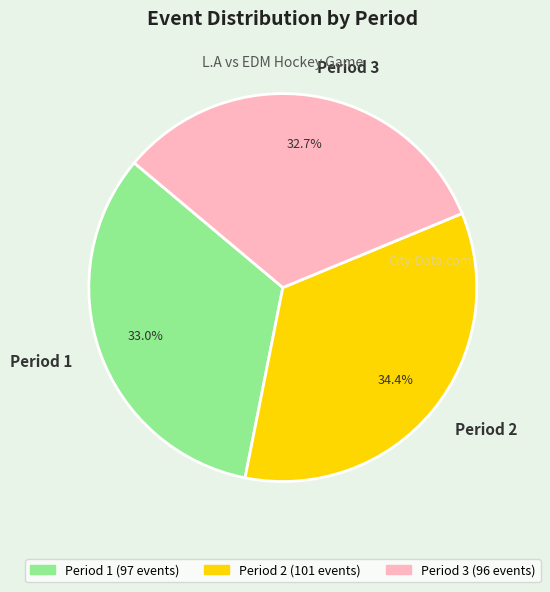

How many slices are in this pie chart?

3